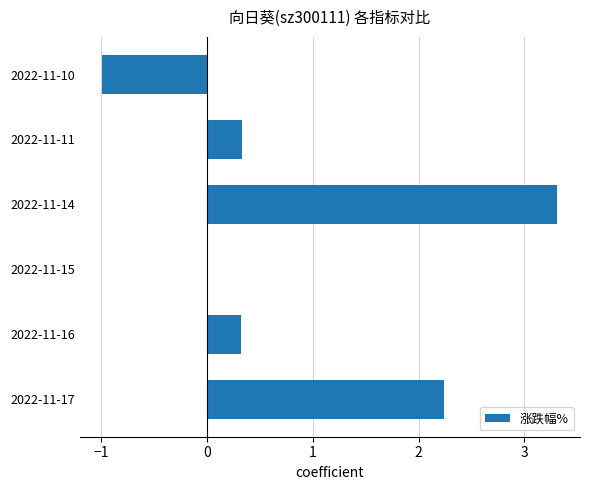

Reading bottom to top, transcribe all the data shown in this chart.

2022-11-17=2.2	2022-11-16=0.3	2022-11-15=0.0	2022-11-14=3.3	2022-11-11=0.3	2022-11-10=-1.0